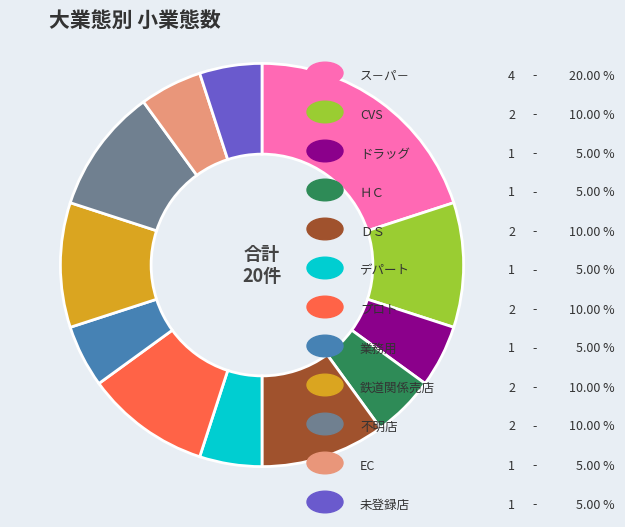

Is there any slice that represents more than half of the pie?

No